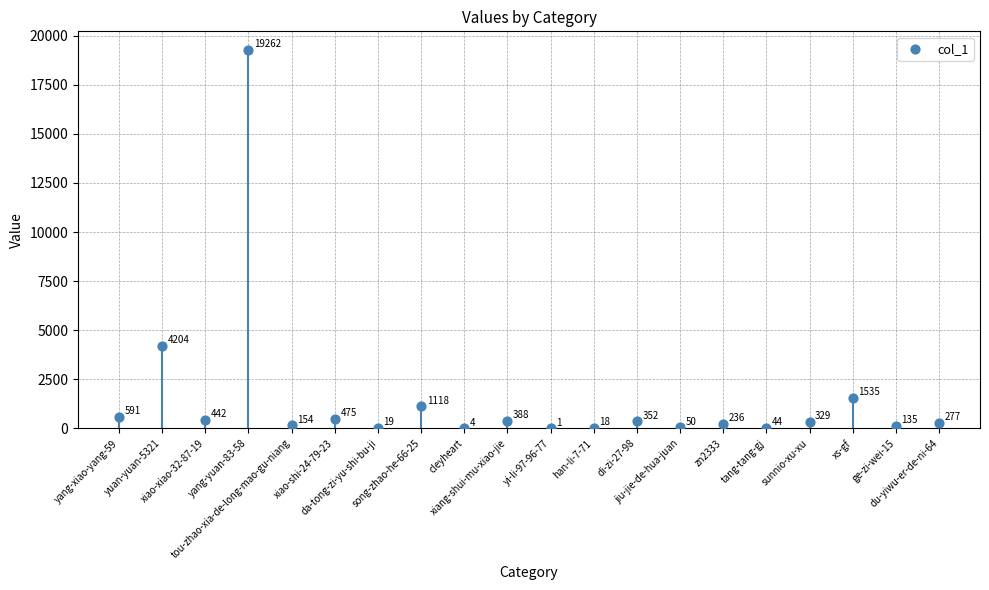

What is the range of Y values (max minus min)?

19261